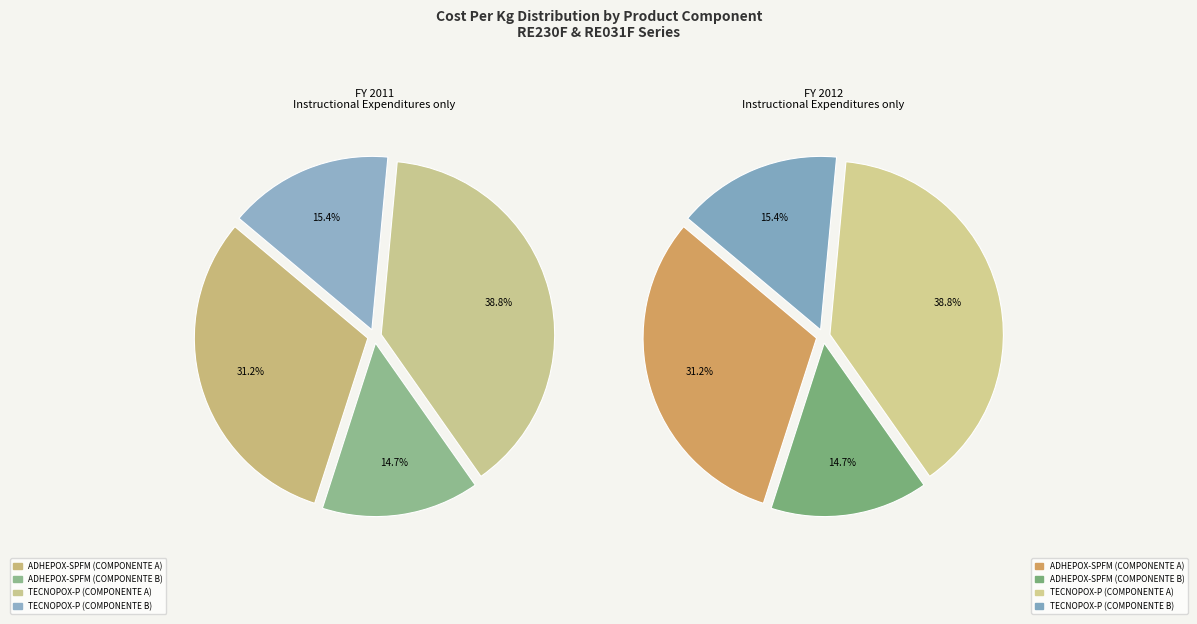

What is the total percentage of TECNOPOX-P (COMPONENTE A) and ADHEPOX-SPFM (COMPONENTE A)?

69.9%